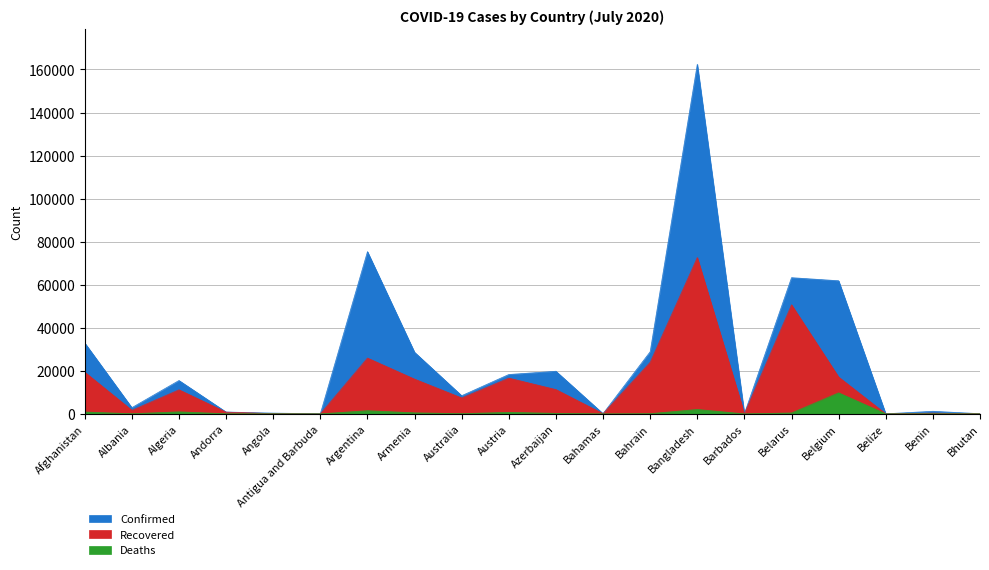

How many data points in Confirmed are above 15500?

9